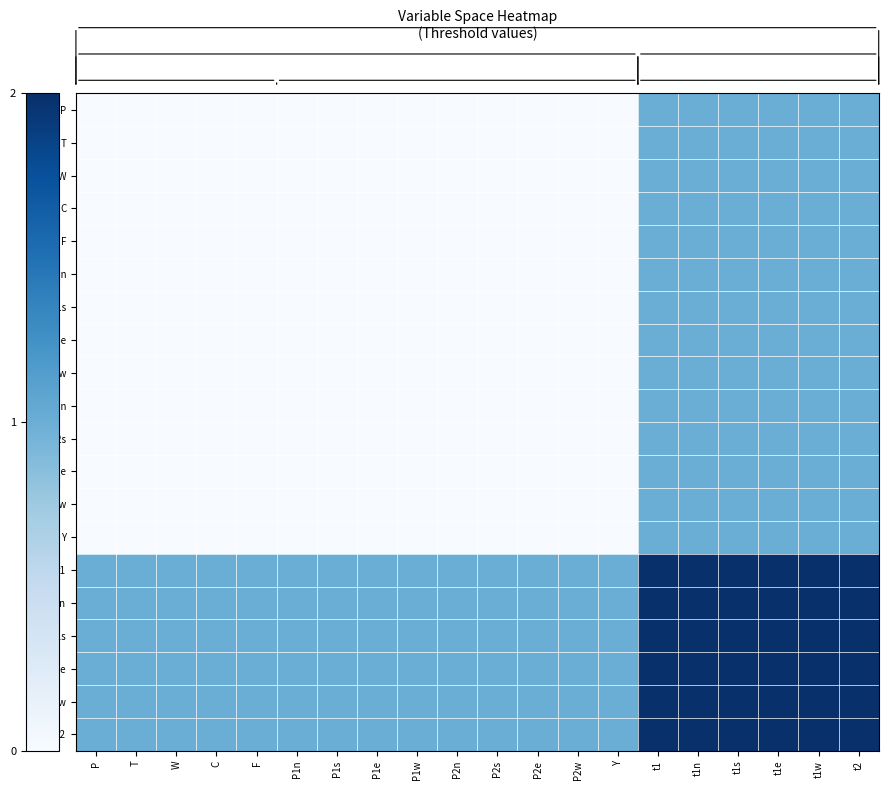

How many series are shown in this chart?

20